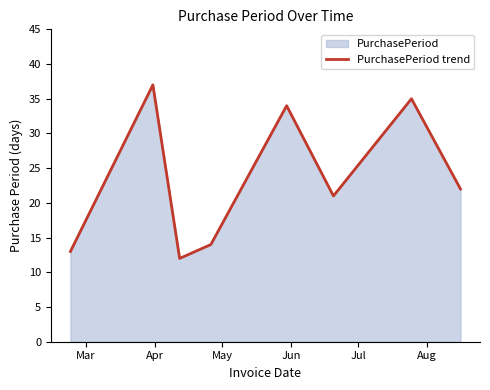

What is the sum of all values?

188